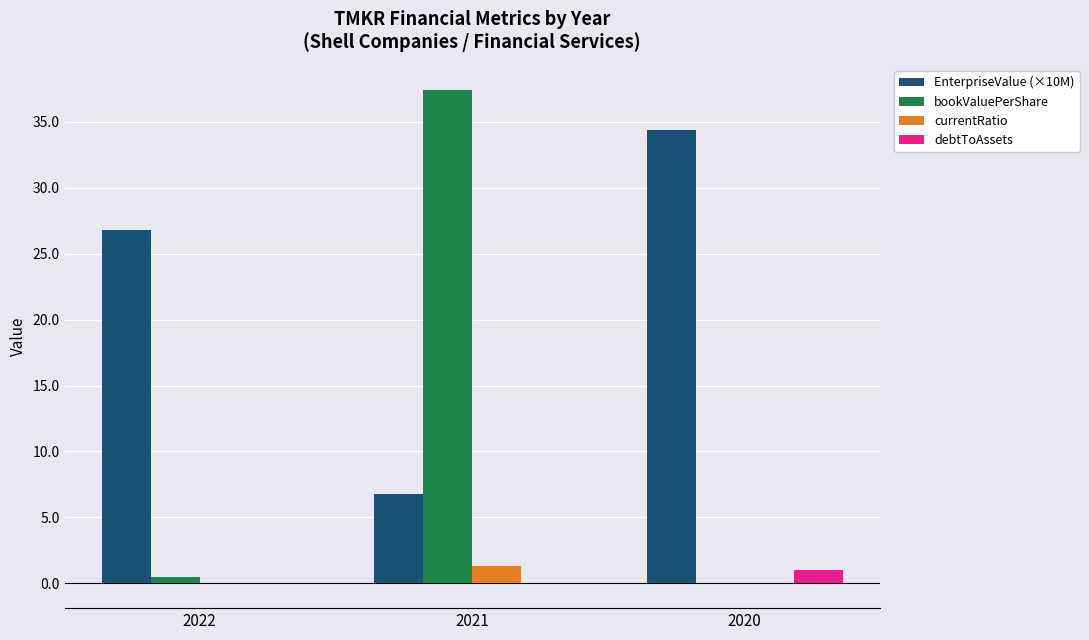

Which series changed the most between 2022 and 2020?

EnterpriseValue (×10M)